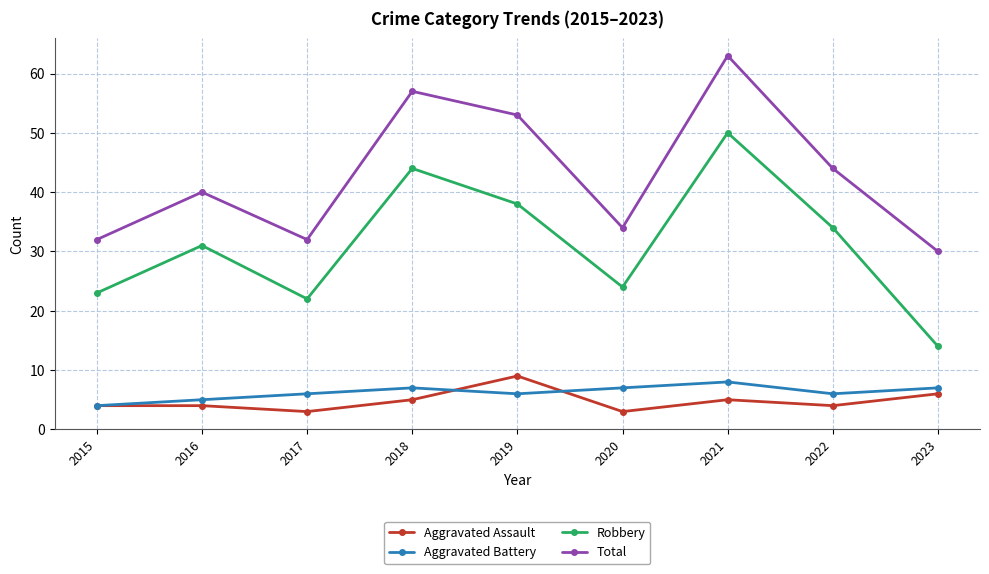

The Aggravated Battery series shows 5 at 2023. True or false?

False